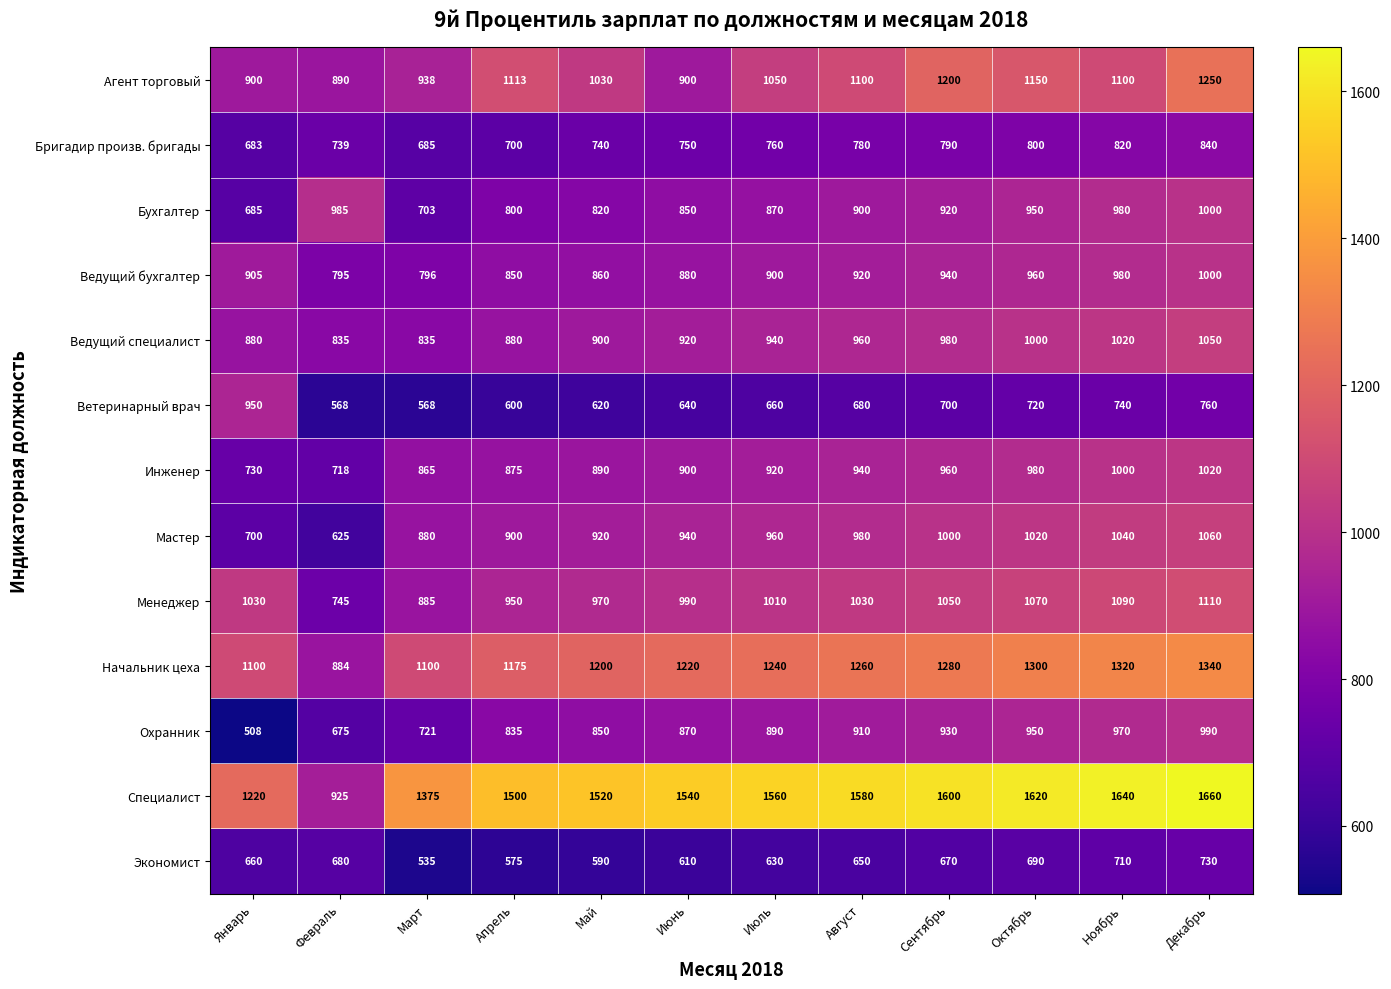

Is it true that Ведущий специалист equals 1050 at Декабрь?

True